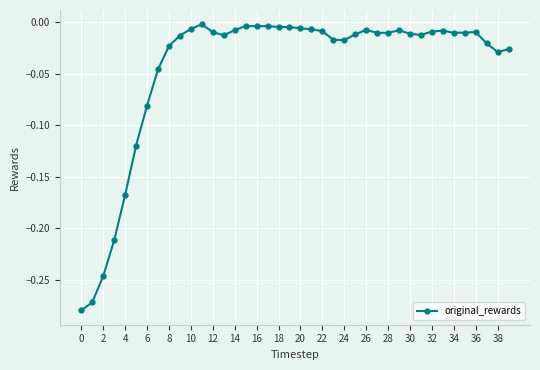

What is the difference between the maximum and minimum values?

0.3